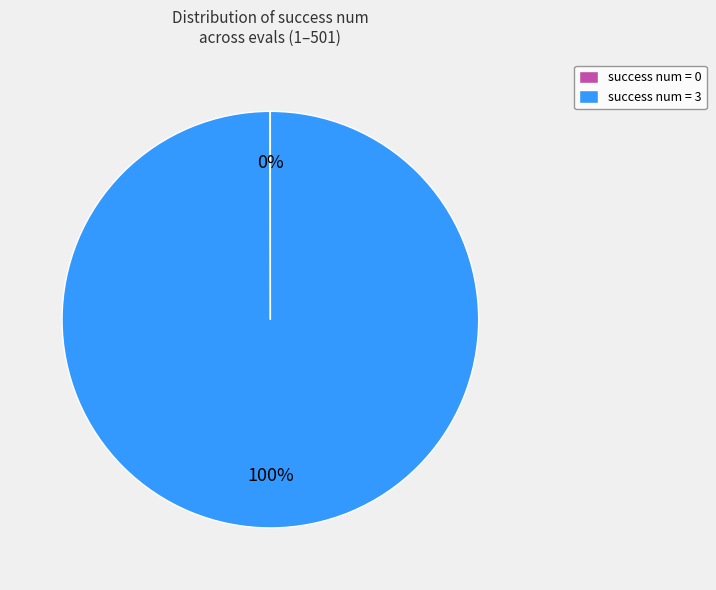

Is there a majority slice in this chart?

Yes